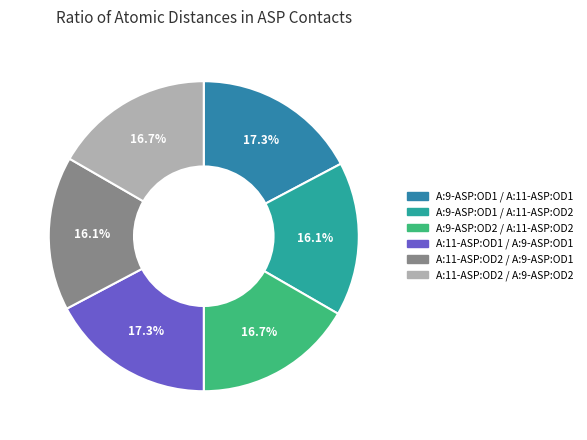

Which slice is the largest?

A:9-ASP:OD1 / A:11-ASP:OD1